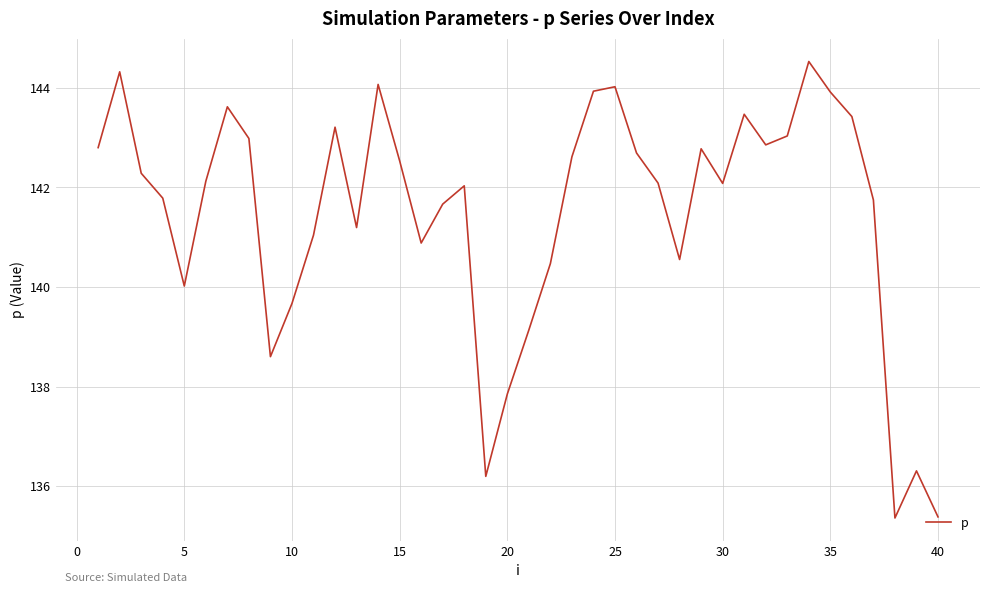

What is the maximum value shown in the chart?

144.5